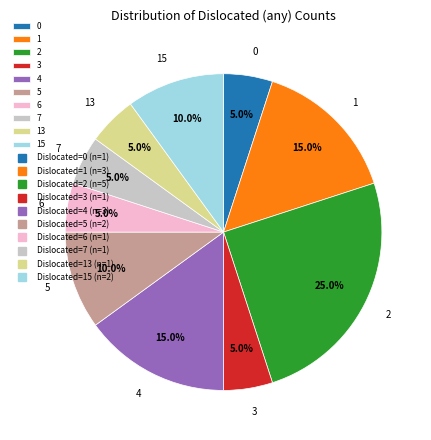

What is the ratio of the value at 5 to the value at 6?

2.0